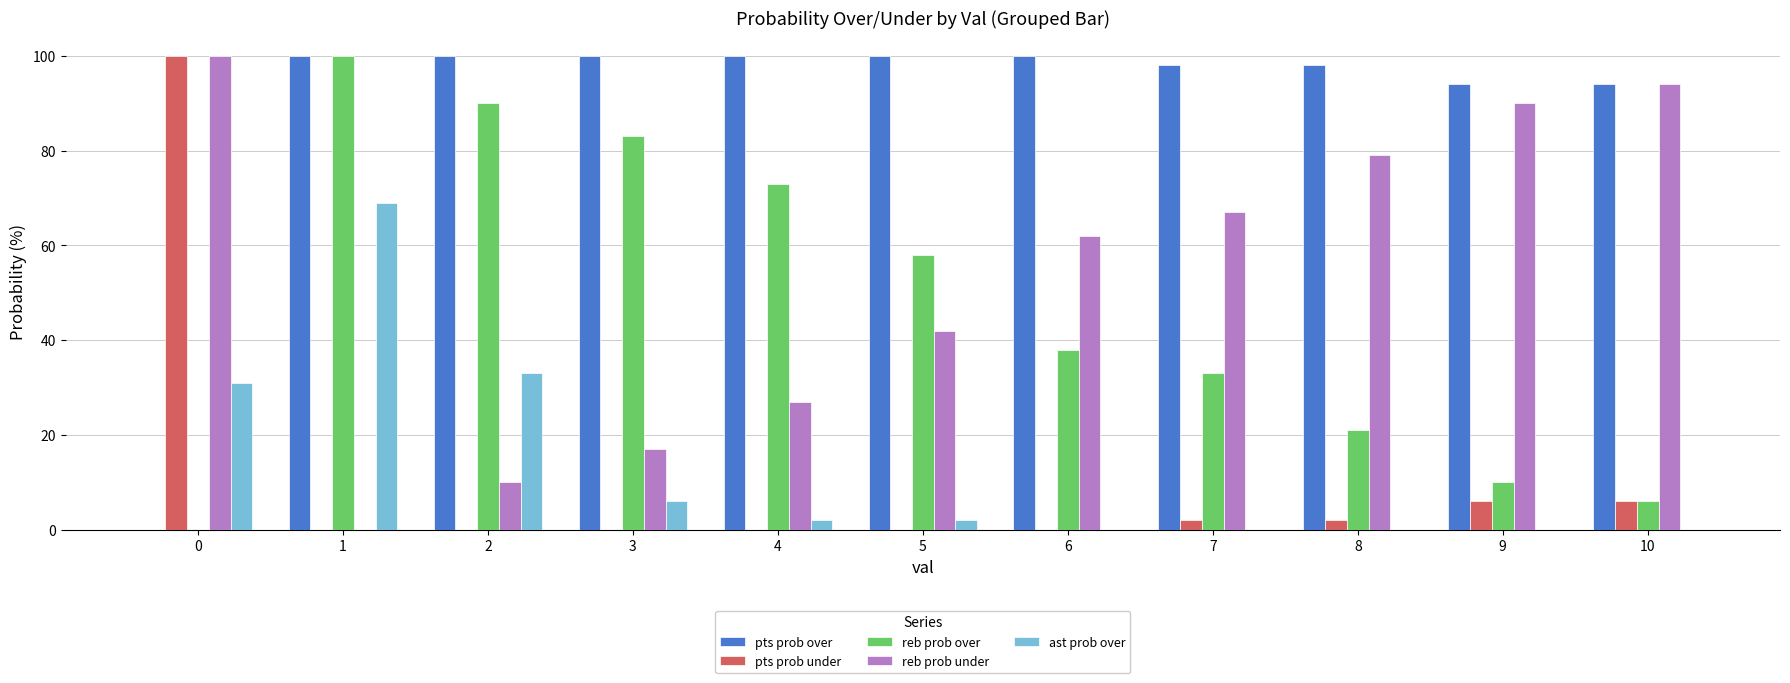

What is the sum of the pts prob under values at 0 and 5?

100